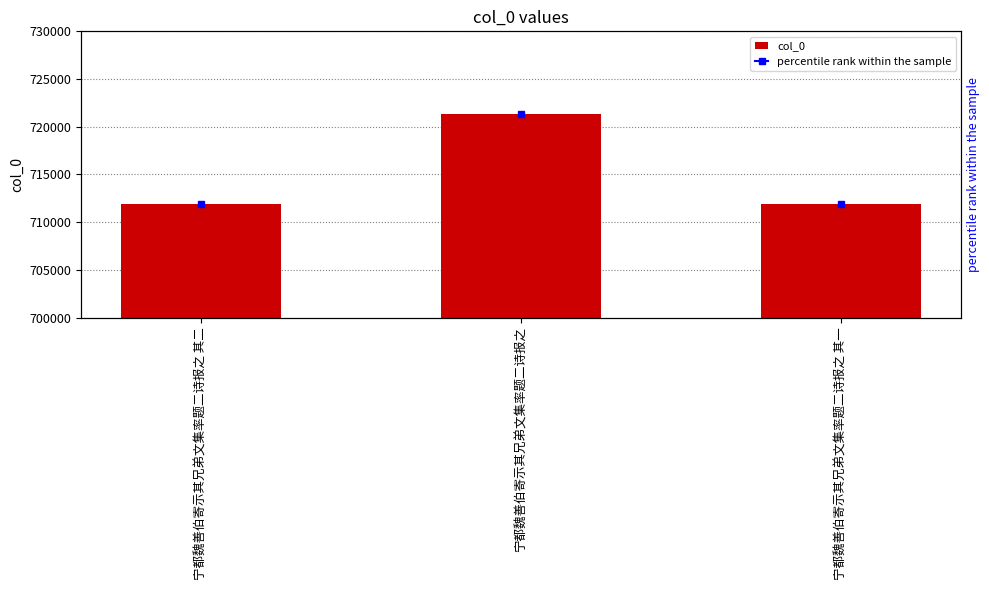

At which label does the data first exceed 711911?

宁都魏善伯寄示其兄弟文集率题二诗报之